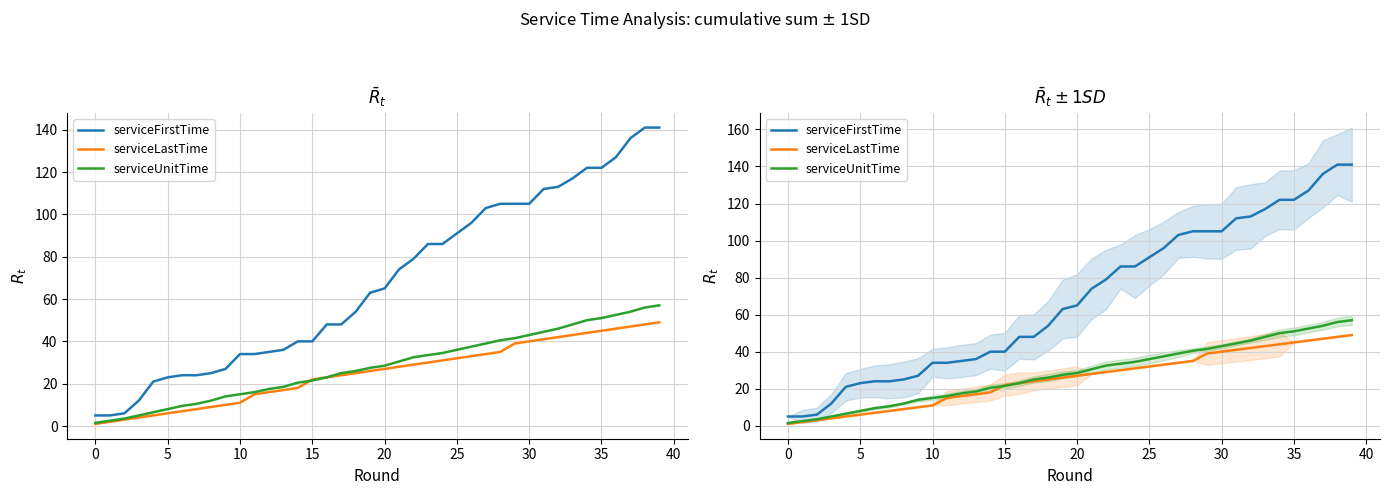

What is the difference between the serviceFirstTime values at 13 and 26?

60.0